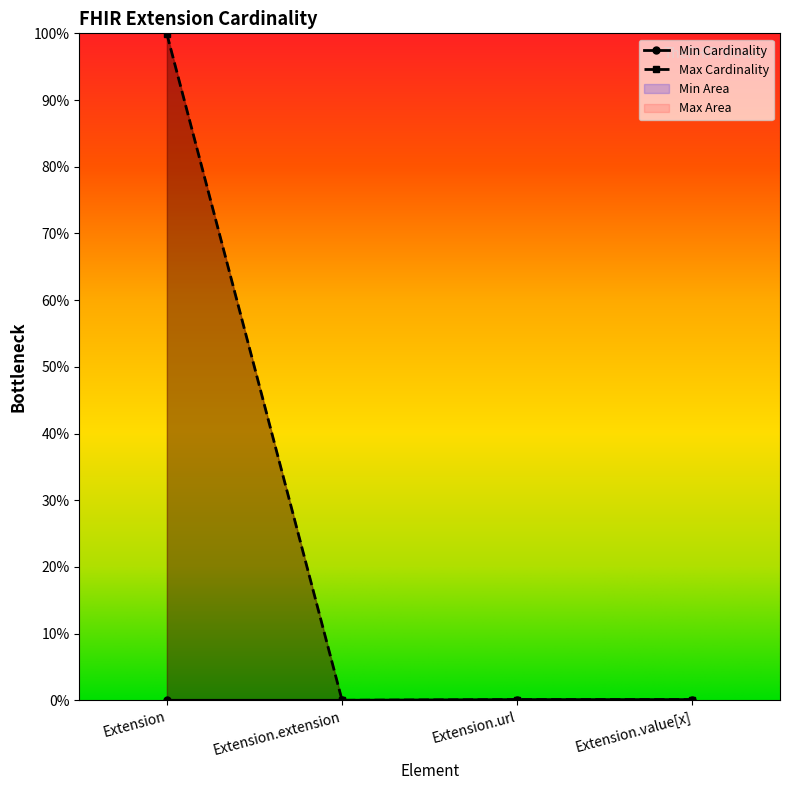

What position from the left is Extension?

1